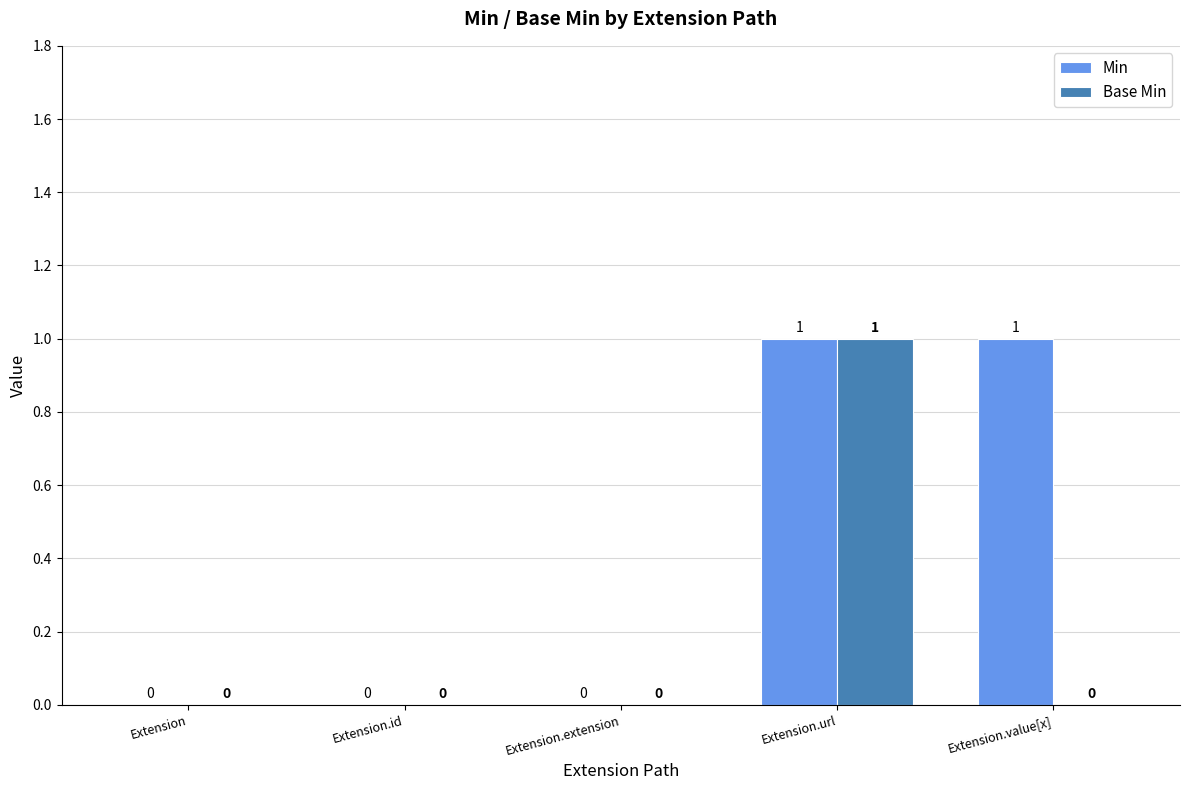

What is the sum of the Min values at Extension.id and Extension.value[x]?

1